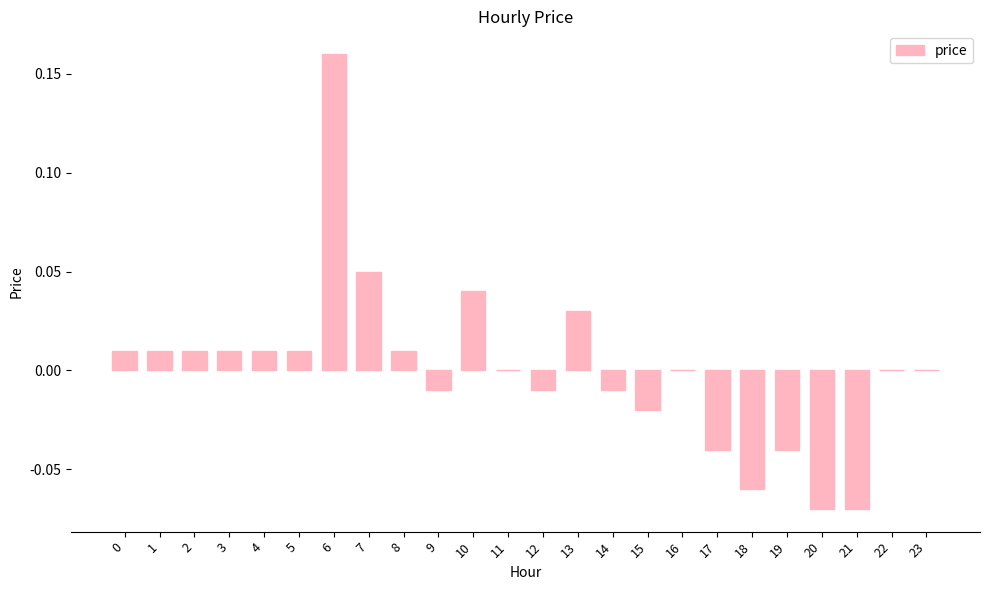

At which category does the chart reach its peak across all series?

6